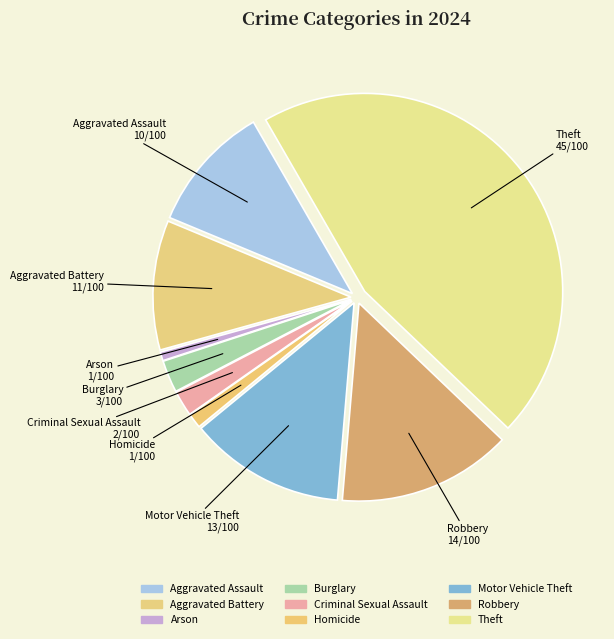

Does Burglary account for over 50% of the chart?

No